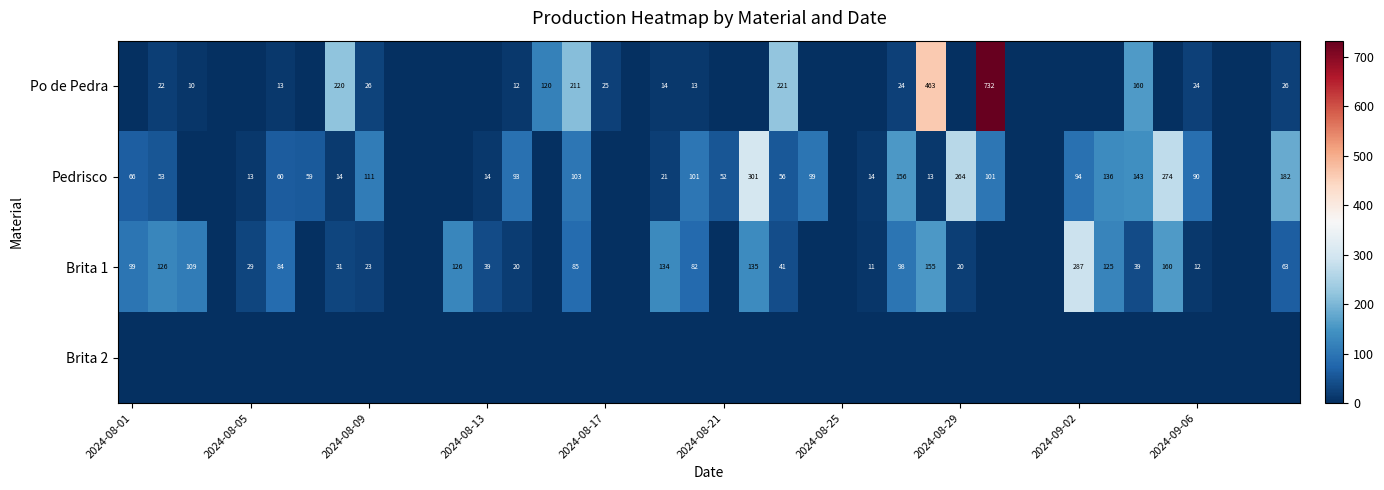

The Pedrisco series shows 264 at 2024-08-29. True or false?

True